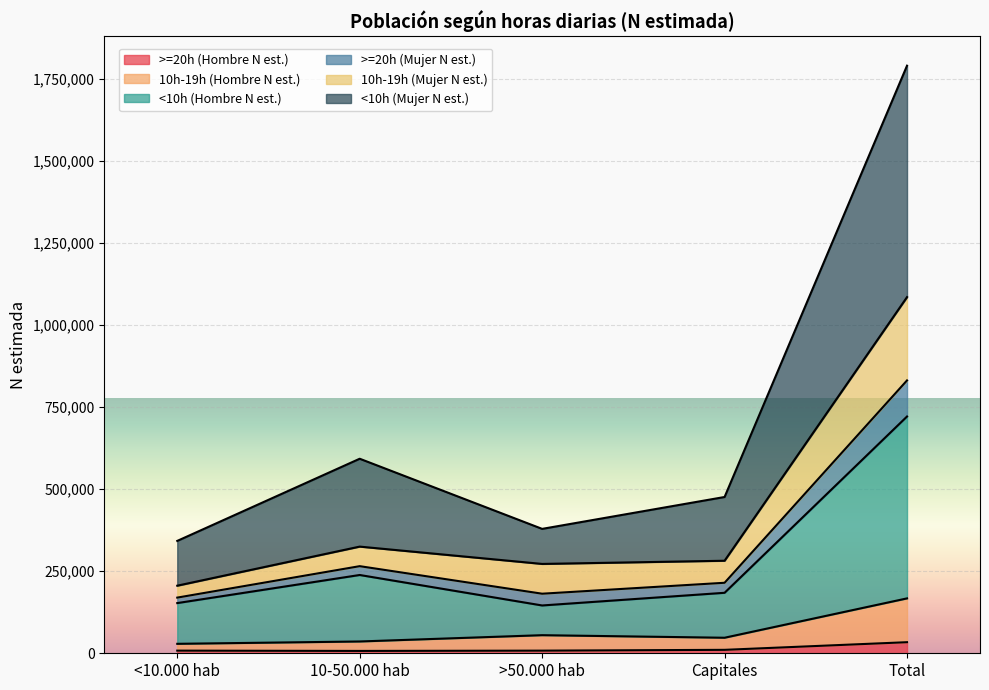

At which category is the sum across all series the highest?

Total